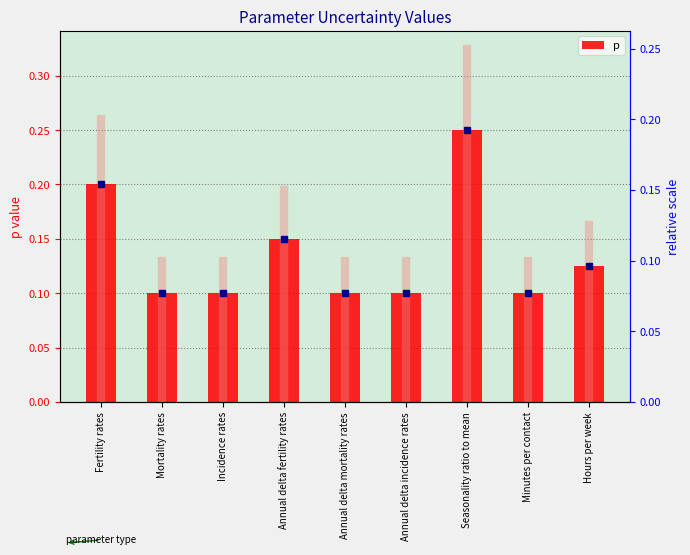

Which category has the lowest value across all series?

Mortality rates